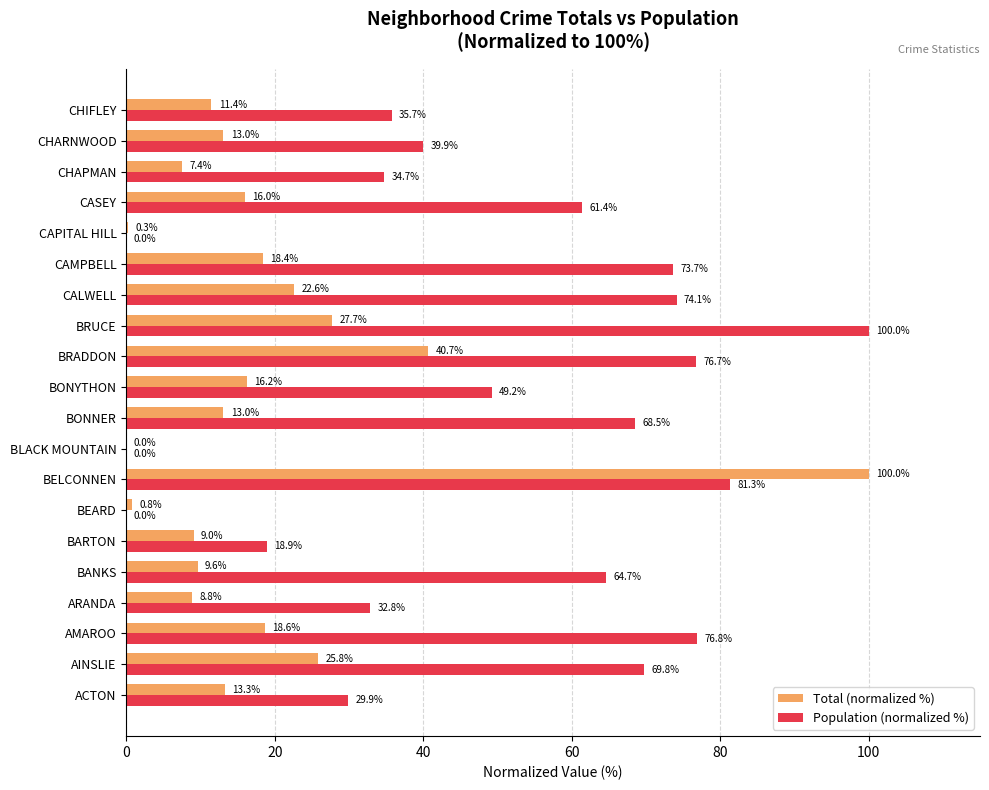

Which series has the largest total across all categories?

Population (normalized %)